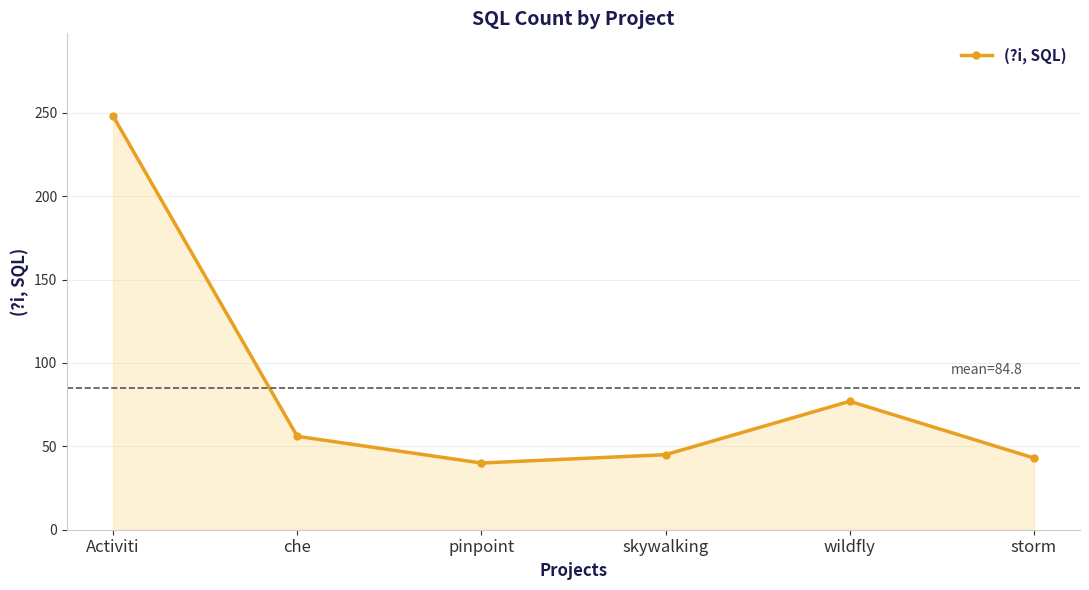

What is the minimum value shown in the chart?

40